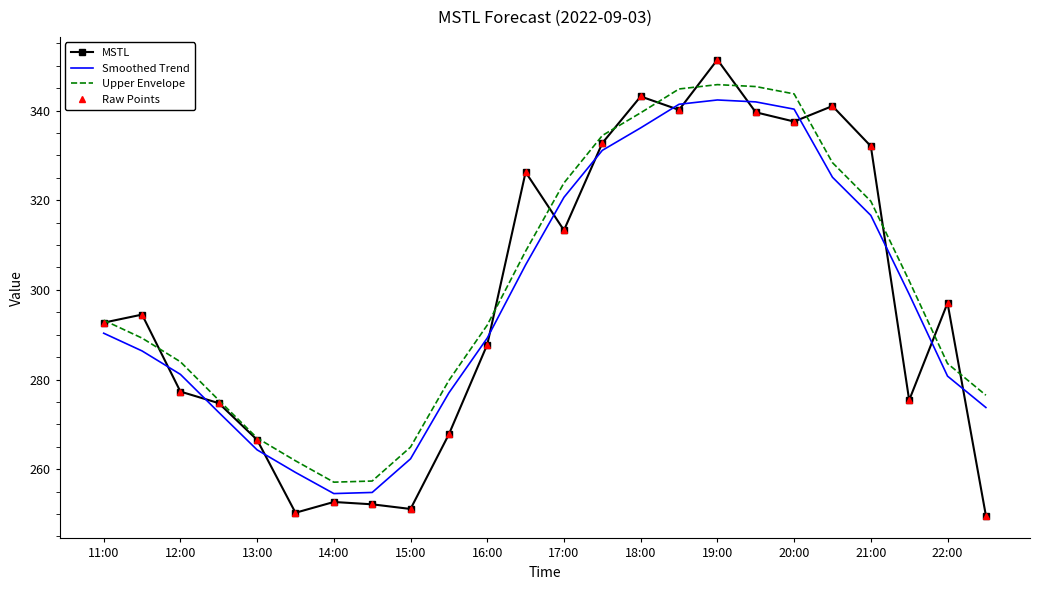

Reading left to right, list all the values displayed in this chart.

MSTL: 292.7	294.5	277.3	274.7	266.5	250.3	252.7	252.2	251.1	267.8	287.8	326.3	313.3	332.7	343.1	340.1	351.3	339.6	337.5	341.0	332.1	275.4	297.1	249.6
Smoothed Trend: 290.3	286.4	281.1	272.7	264.3	259.3	254.6	254.8	262.3	277.0	289.3	305.6	320.6	331.1	336.1	341.4	342.4	341.9	340.3	325.1	316.6	299.0	280.8	273.8
Upper Envelope: 293.2	289.2	284.0	275.4	267.0	261.9	257.1	257.4	264.9	279.8	292.1	308.6	323.9	334.4	339.5	344.8	345.8	345.4	343.7	328.4	319.8	302.0	283.6	276.5
Raw Points: 292.7	294.5	277.3	274.7	266.5	250.3	252.7	252.2	251.1	267.8	287.8	326.3	313.3	332.7	343.1	340.1	351.3	339.6	337.5	341.0	332.1	275.4	297.1	249.6